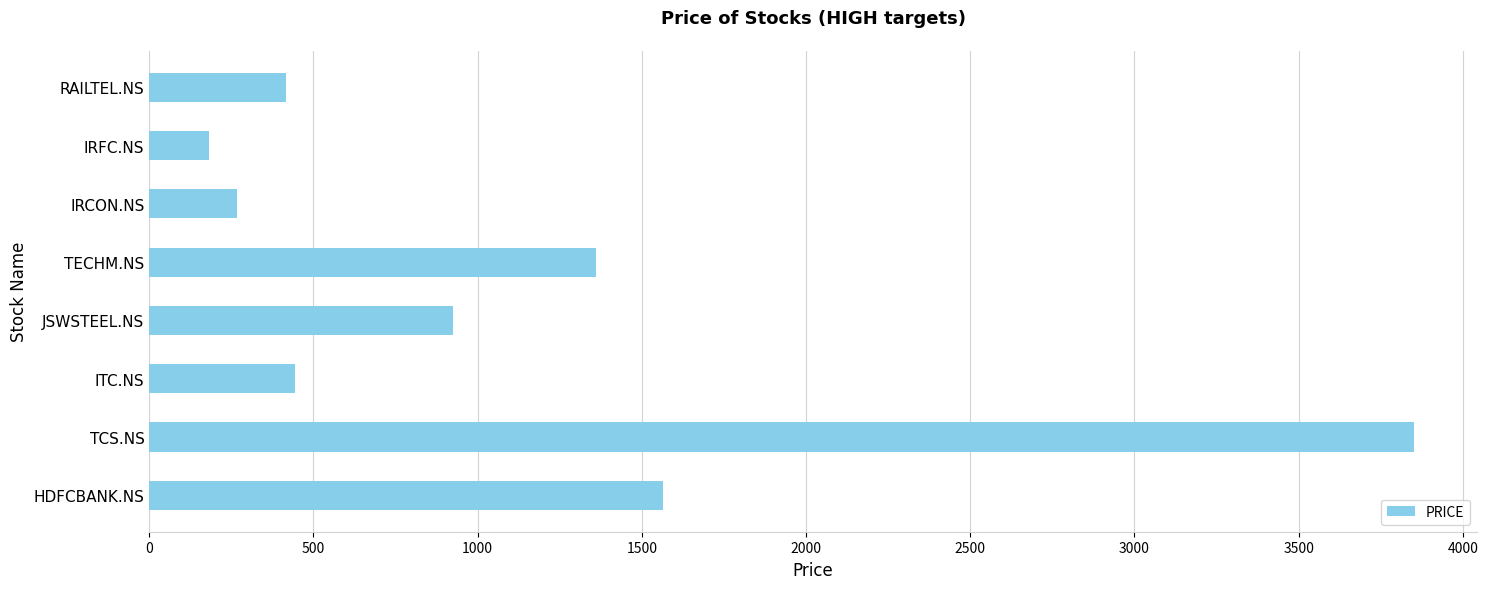

True or false: the data shows 193 at RAILTEL.NS.

False